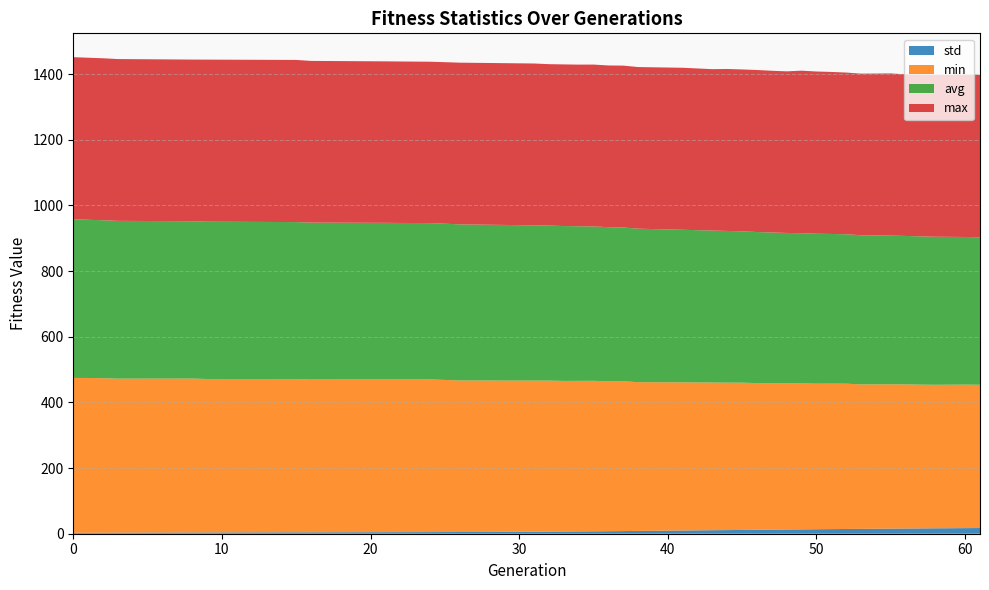

Reading left to right, extract all data points from this chart.

min: 471.8	471.5	470.5	469.1	468.8	467.5	466.8	465.4	465.3	465.1	465.0	463.4	461.6	460.3	460.0	458.8	458.6	458.5	456.8	456.4	453.1	451.2	449.8	449.1	448.6	446.8	445.9	444.9	444.7	443.3	443.2	442.6	440.0	439.6	439.0	437.9	437.2	437.1	436.4
avg: 483.7	481.9	481.1	480.6	479.3	479.1	478.1	478.0	477.0	476.7	476.1	475.8	475.5	473.0	472.3	471.7	470.9	470.2	469.3	468.4	467.5	464.7	462.9	462.0	461.1	460.2	459.2	458.3	457.5	456.7	455.9	455.1	454.4	452.9	452.2	451.5	450.9	449.7	449.3
max: 493.4	493.6	493.5	492.9	492.4	493.7	493.9	492.5	491.9	491.8	491.6	492.1	492.5	493.0	491.6	492.4	492.3	493.1	492.5	493.0	492.4	493.6	491.6	493.4	493.0	493.6	492.6	492.3	495.1	494.2	493.5	492.5	492.2	494.1	492.3	492.6	493.0	494.5	494.6
std: 2.8	2.9	3.2	3.3	3.8	3.9	4.3	4.3	4.7	4.8	5.0	5.1	5.2	6.1	6.4	6.7	7.0	7.4	7.7	8.1	8.5	9.8	10.7	11.1	11.5	12.0	12.4	12.9	13.3	13.7	14.1	14.4	14.8	15.5	15.9	16.2	16.5	17.1	17.4